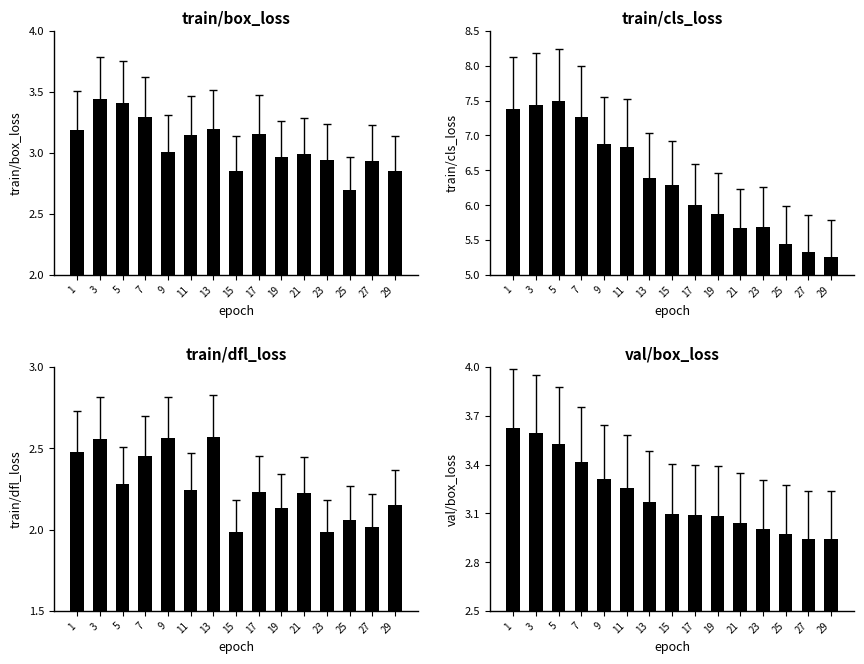

Reading left to right, transcribe all the data shown in this chart.

train/box_loss: 1=3.2	3=3.4	5=3.4	7=3.3	9=3.0	11=3.1	13=3.2	15=2.9	17=3.2	19=3.0	21=3.0	23=2.9	25=2.7	27=2.9	29=2.9
train/cls_loss: 1=7.4	3=7.4	5=7.5	7=7.3	9=6.9	11=6.8	13=6.4	15=6.3	17=6.0	19=5.9	21=5.7	23=5.7	25=5.4	27=5.3	29=5.3
train/dfl_loss: 1=2.5	3=2.6	5=2.3	7=2.5	9=2.6	11=2.2	13=2.6	15=2.0	17=2.2	19=2.1	21=2.2	23=2.0	25=2.1	27=2.0	29=2.2
val/box_loss: 1=3.6	3=3.6	5=3.5	7=3.4	9=3.3	11=3.3	13=3.2	15=3.1	17=3.1	19=3.1	21=3.0	23=3.0	25=3.0	27=2.9	29=2.9